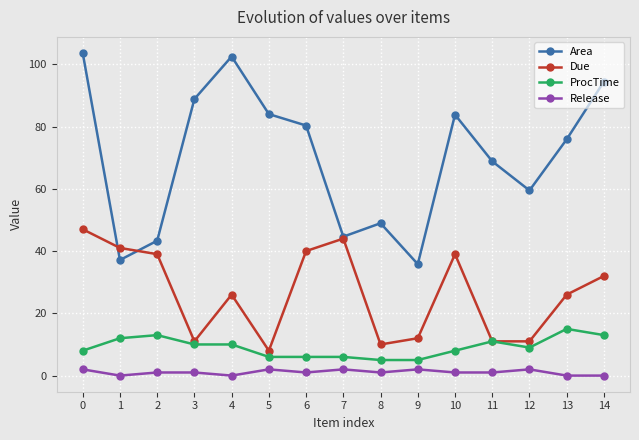

How many categories are shown in the chart?

15